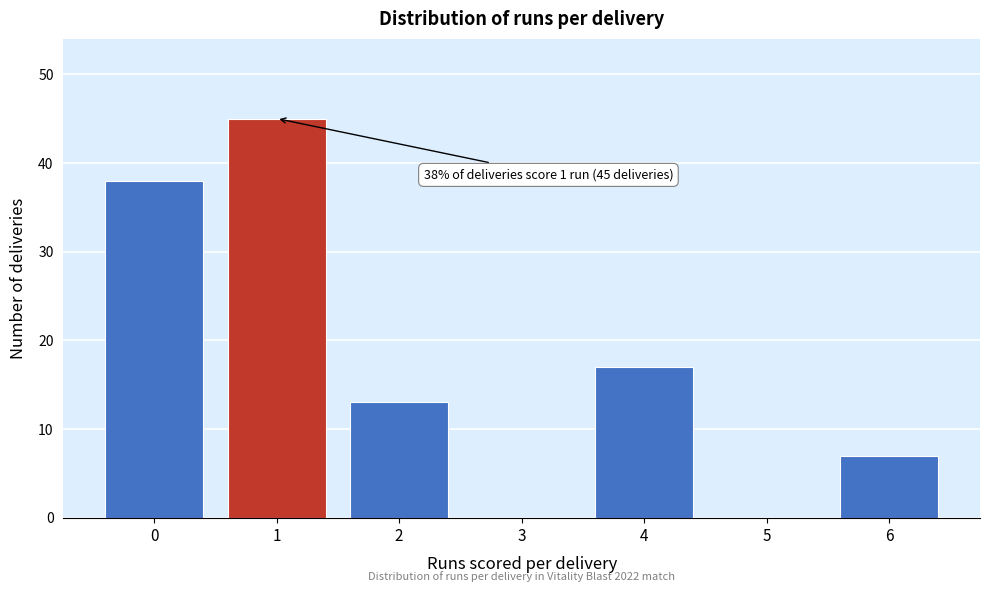

Reading left to right, extract all data points from this chart.

0=38	1=45	2=13	3=0	4=17	5=0	6=7